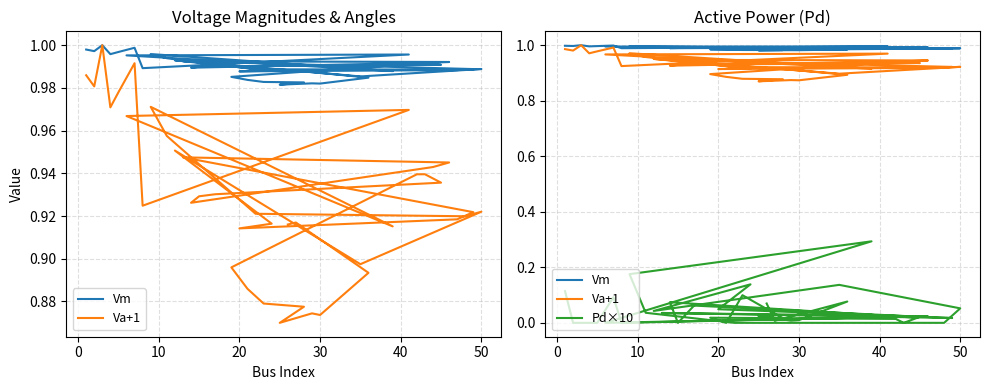

How many distinct data groups are displayed?

3